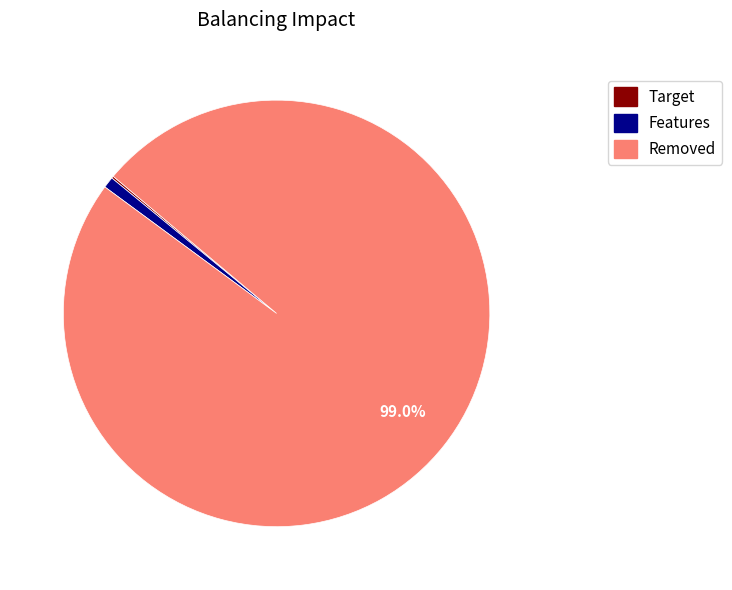

Is there any slice that represents more than half of the pie?

Yes